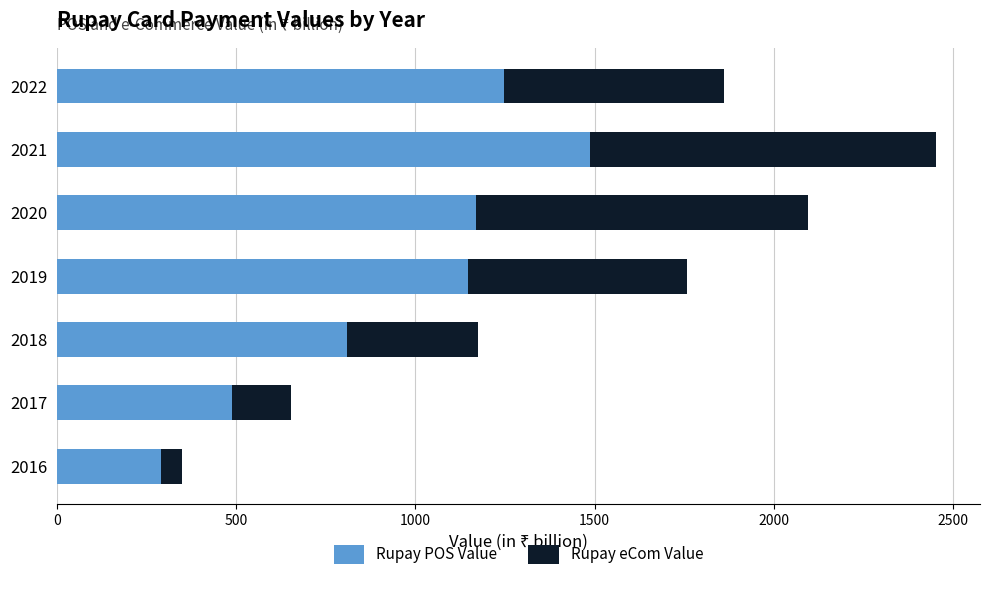

What is the sum of all Rupay POS Value values?

6637.5